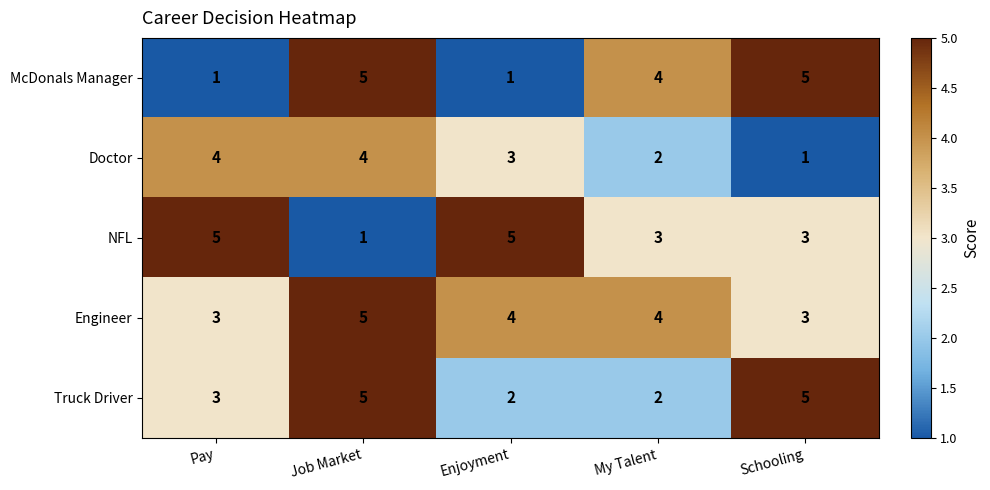

Is the value of Truck Driver at Pay greater than the value of McDonals Manager at Enjoyment?

Yes